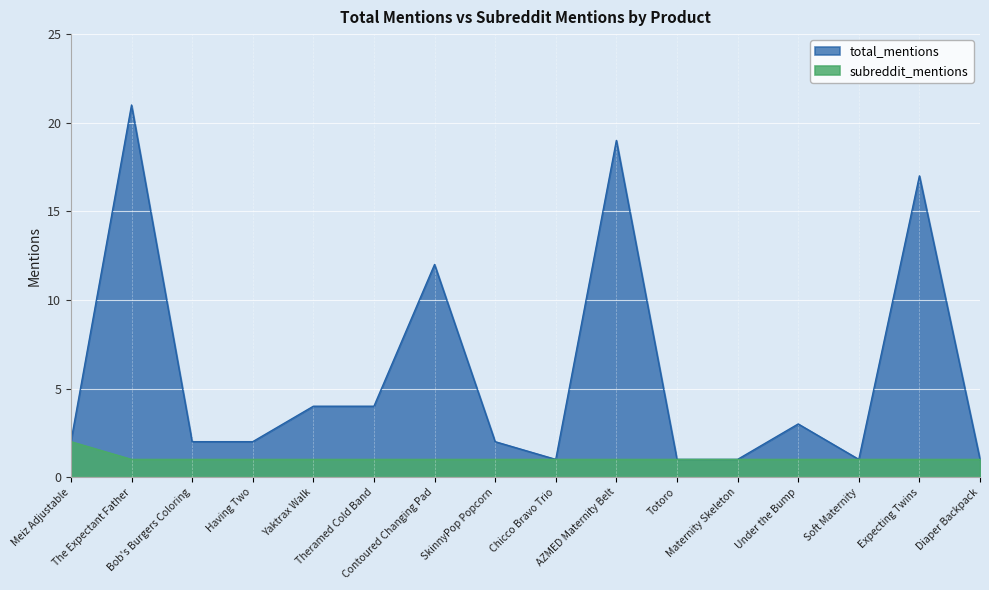

At which label does total_mentions reach its minimum?

Chicco Bravo Trio